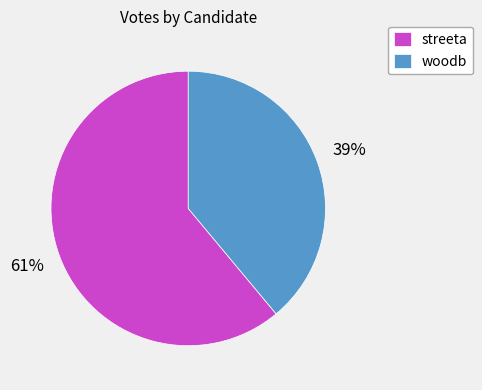

To the nearest percent, what is the average slice percentage?

50%